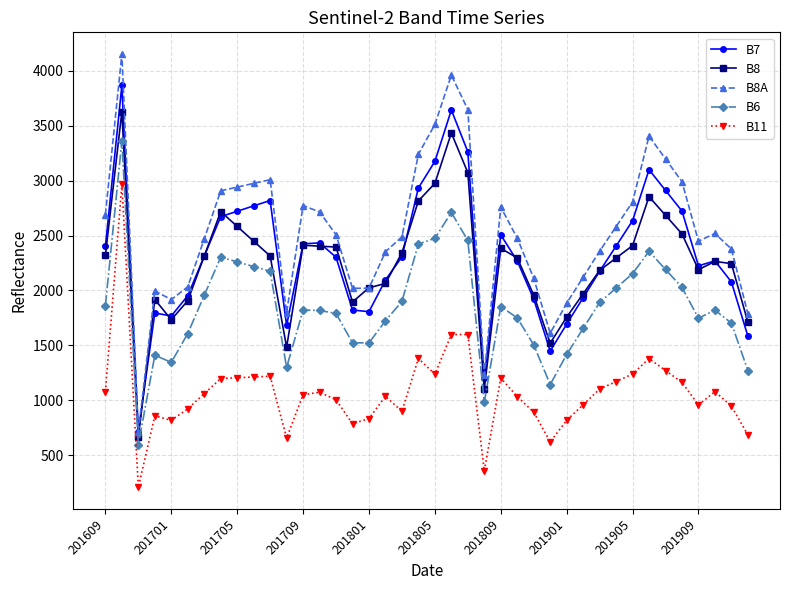

What is the maximum value for B6?

3363